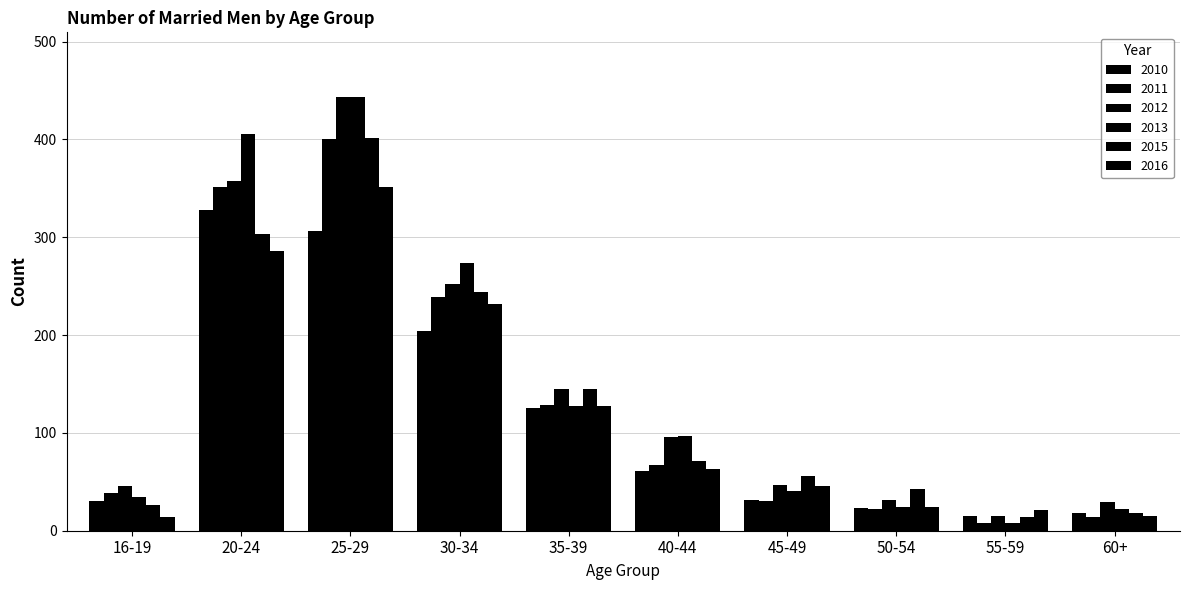

How many series are shown in this chart?

6